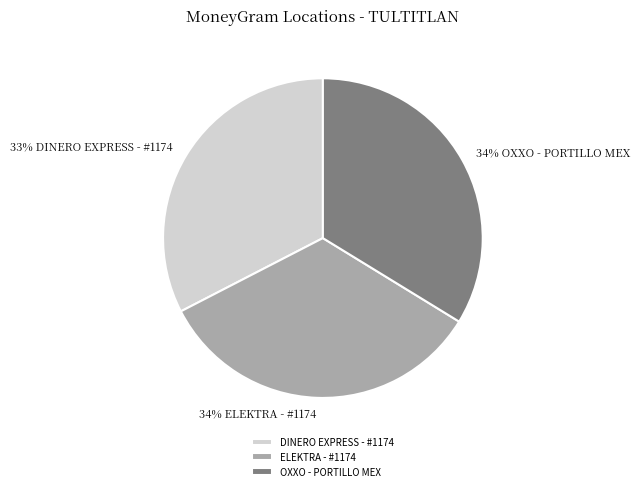

True or false: OXXO - PORTILLO MEX accounts for 34% of the total.

True